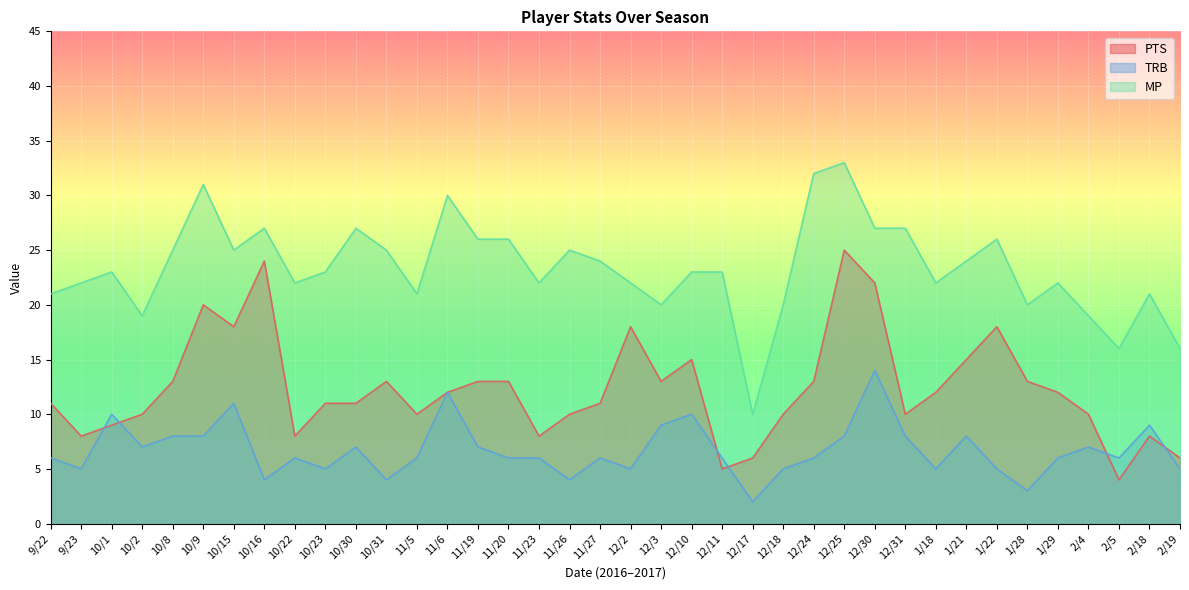

What is the value of the TRB point at the 26th from the left?

6